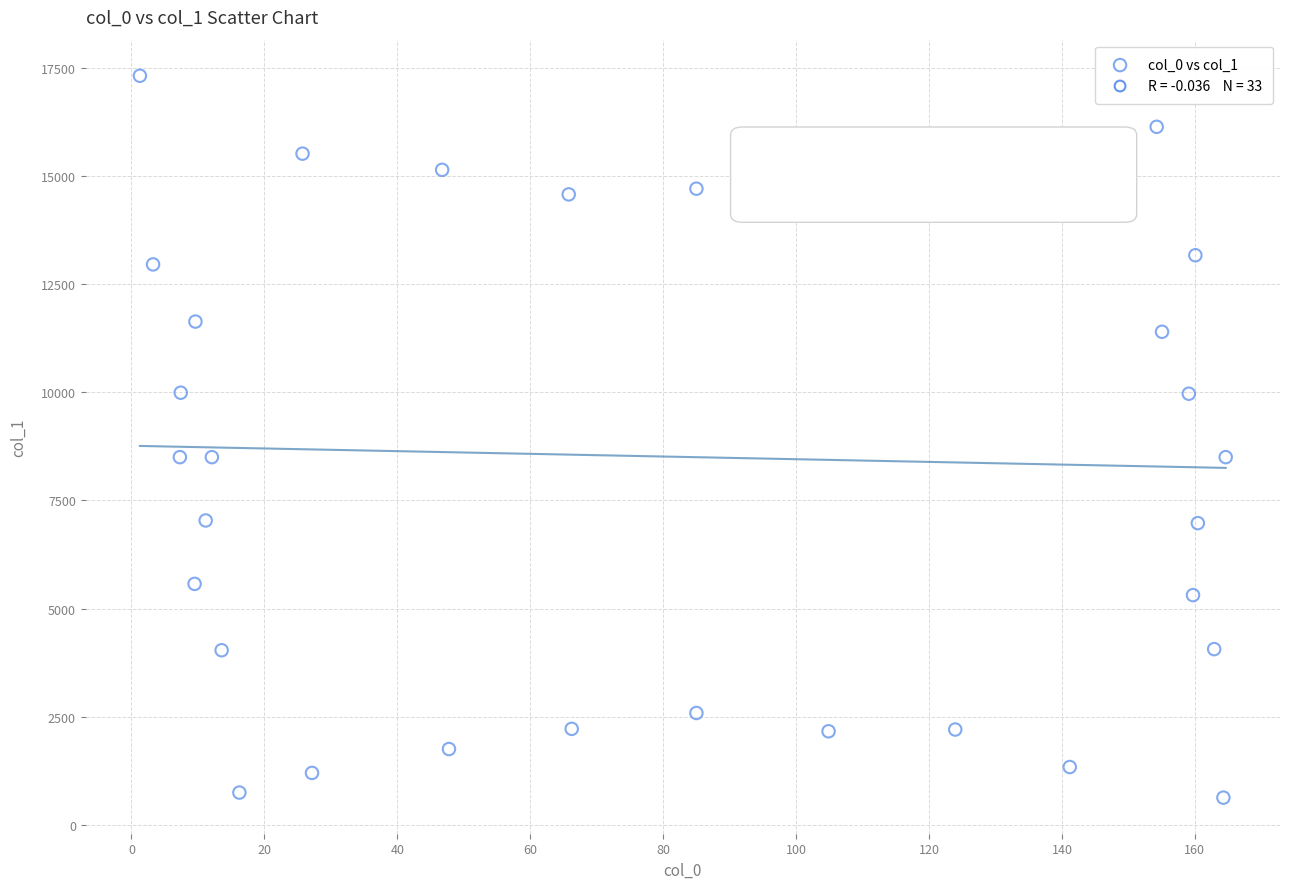

What is the range of X values (max minus min)?

163.4